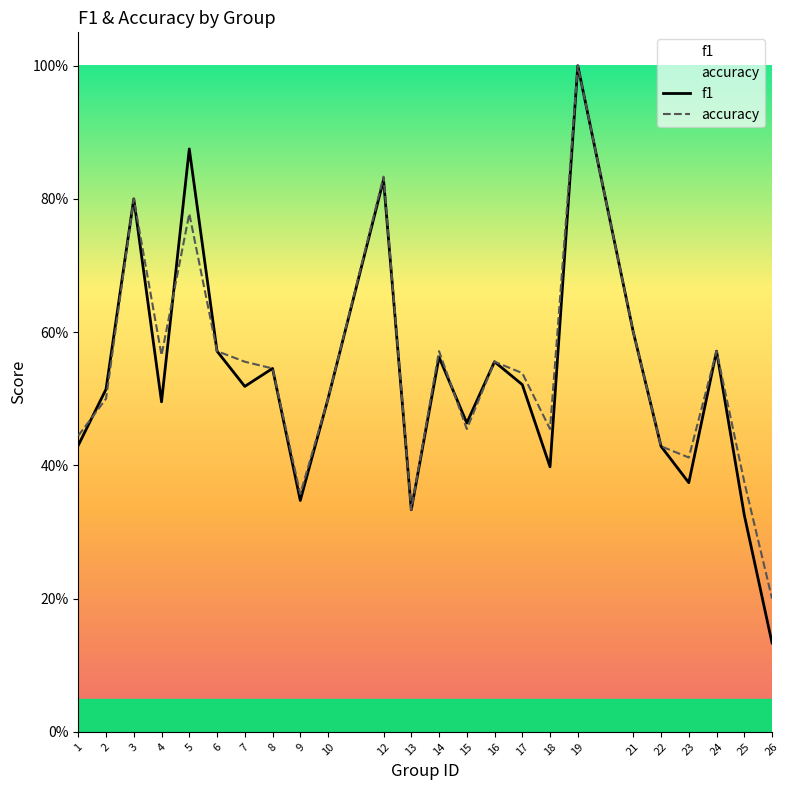

Which series has the largest range (max minus min)?

f1